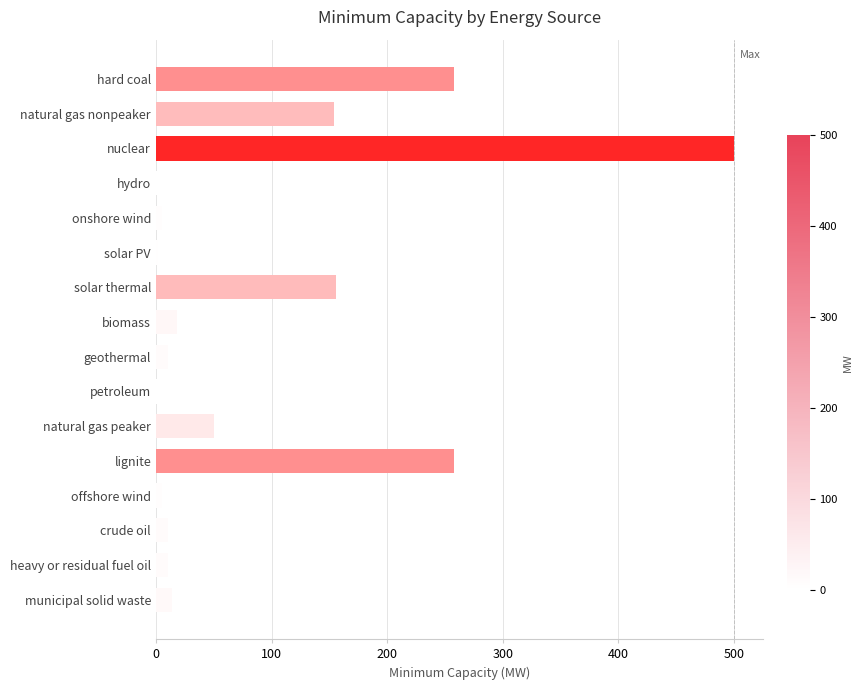

What is the maximum value shown in the chart?

500